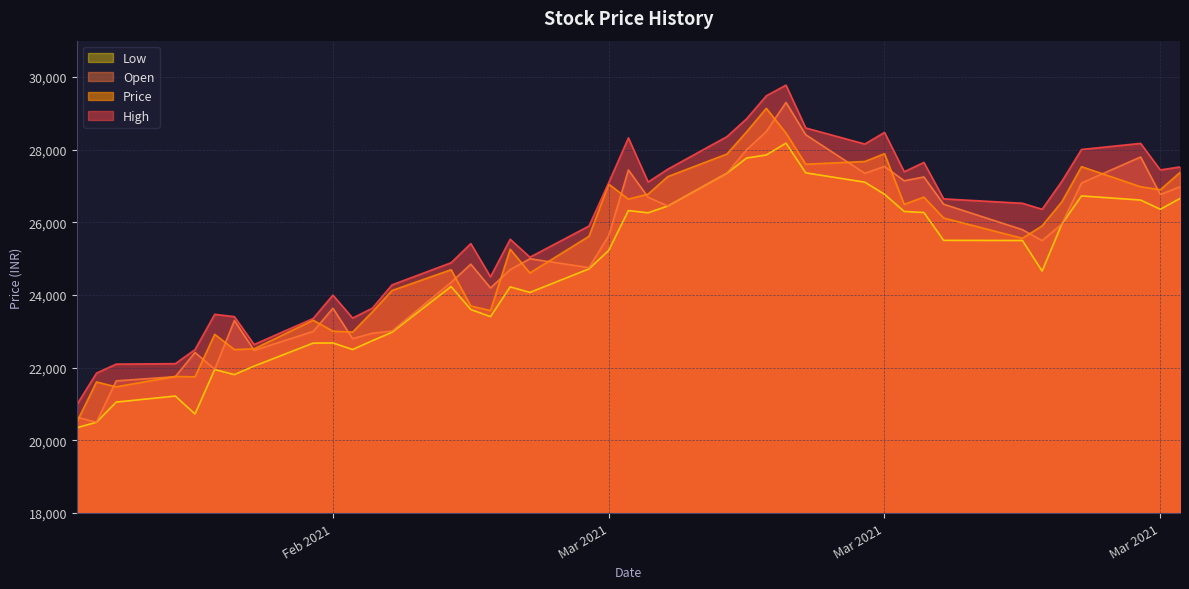

At which category does Price reach its first local valley?

1